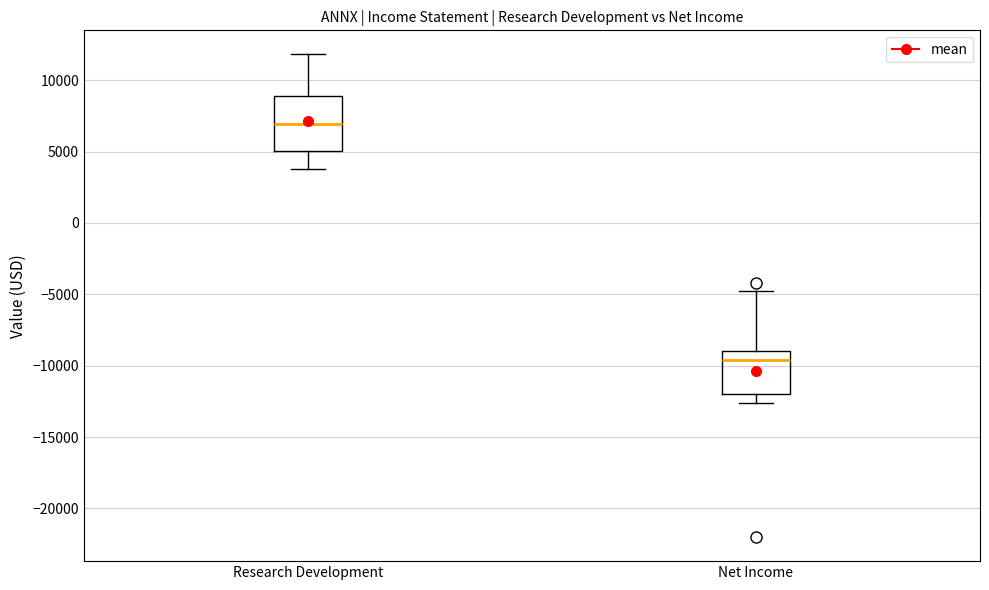

Where does the lower whisker of the box for Research Development end on the y-axis? The values are not printed on the chart, so give them approximately, as read against the axis.

4000